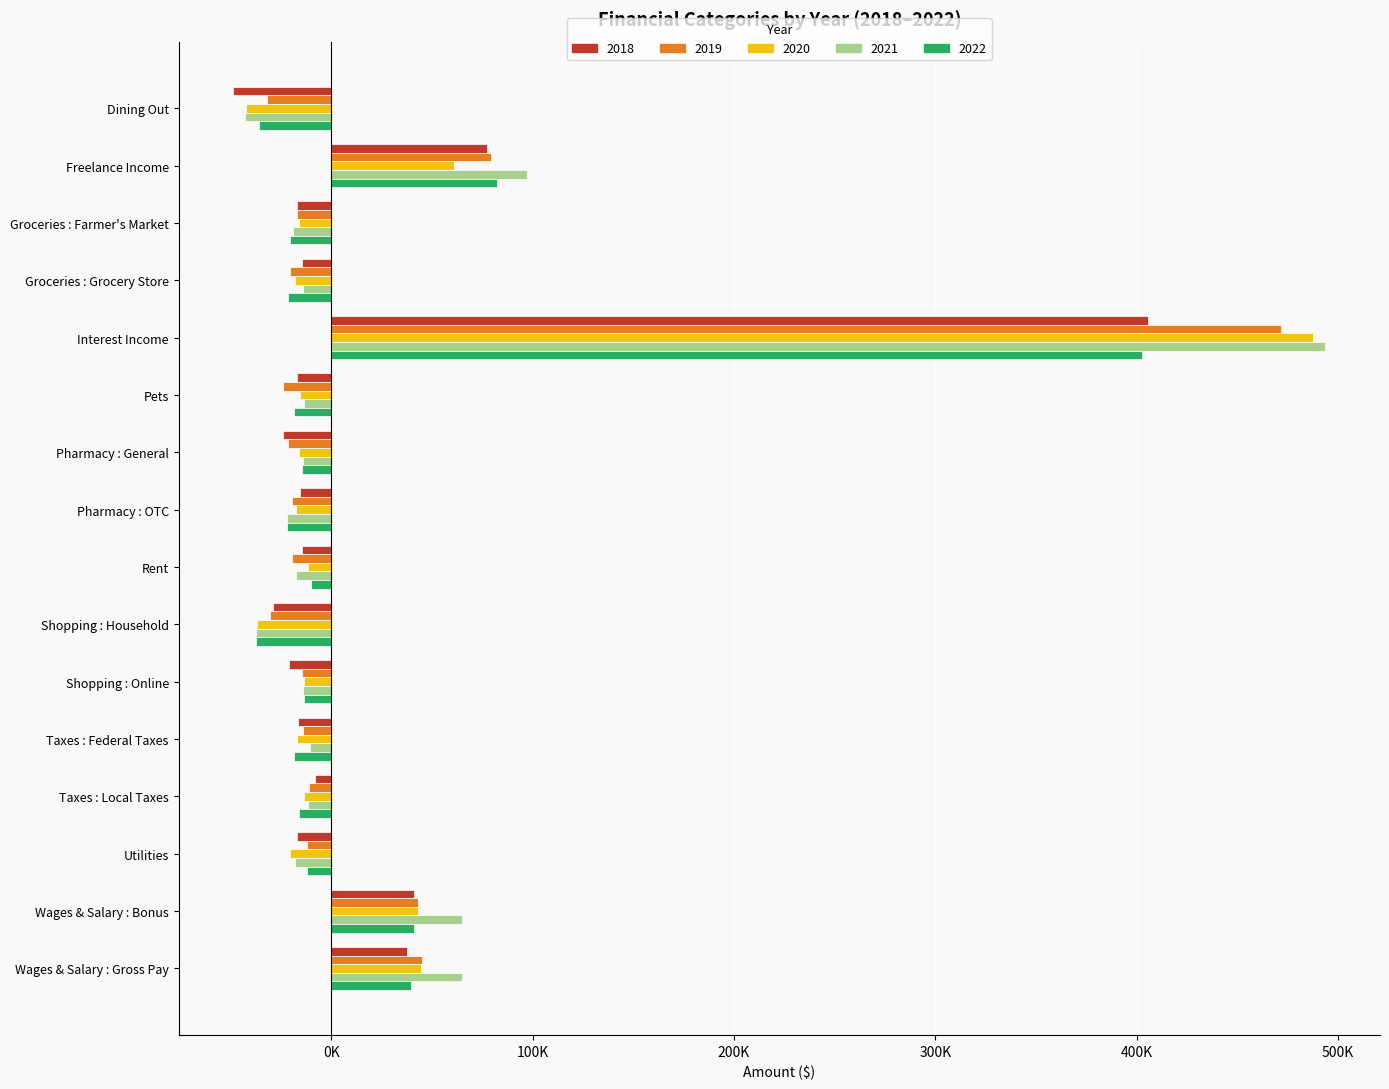

List the series in order of their peak value, lowest first.

2022, 2018, 2019, 2020, 2021